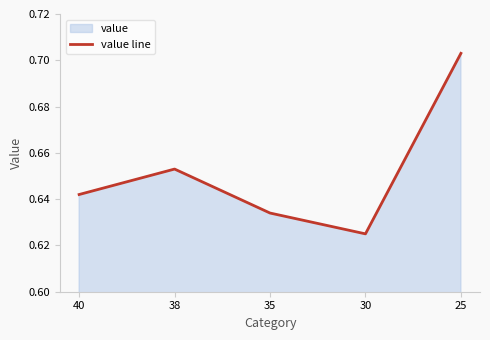

Read the value at 38.

0.7